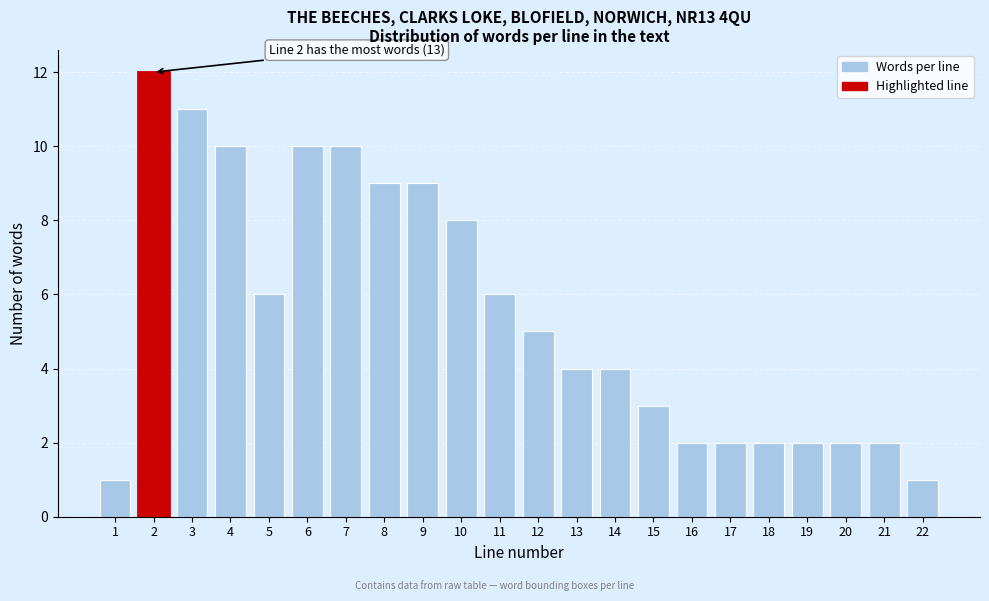

Reading left to right, what are all the values shown in this chart?

1	12	11	10	6	10	10	9	9	8	6	5	4	4	3	2	2	2	2	2	2	1